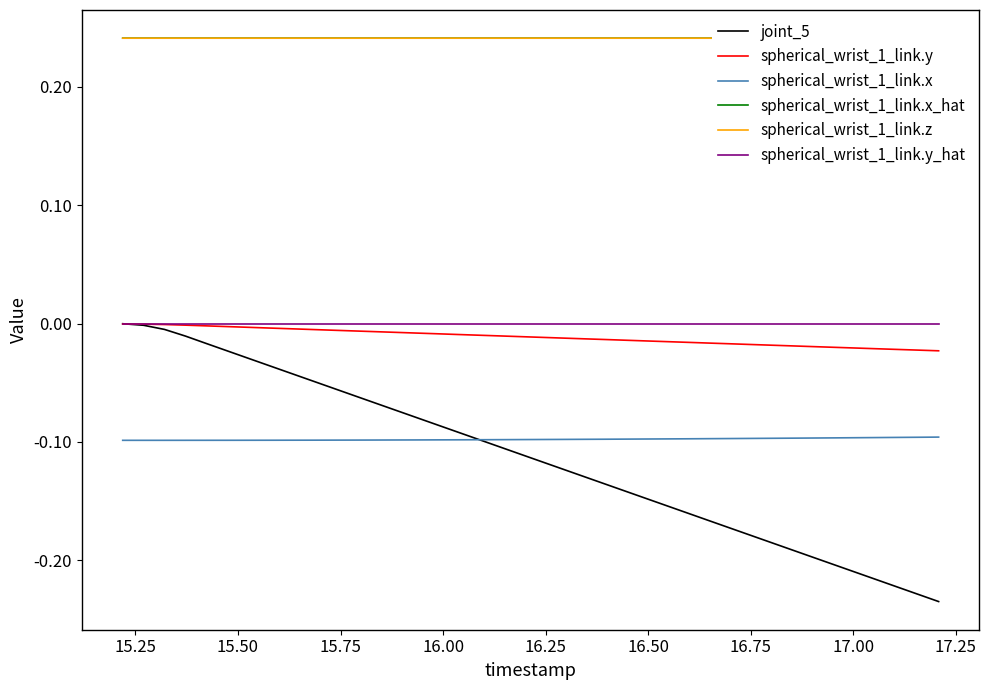

True or false: spherical_wrist_1_link.x and spherical_wrist_1_link.y intersect in this chart.

False